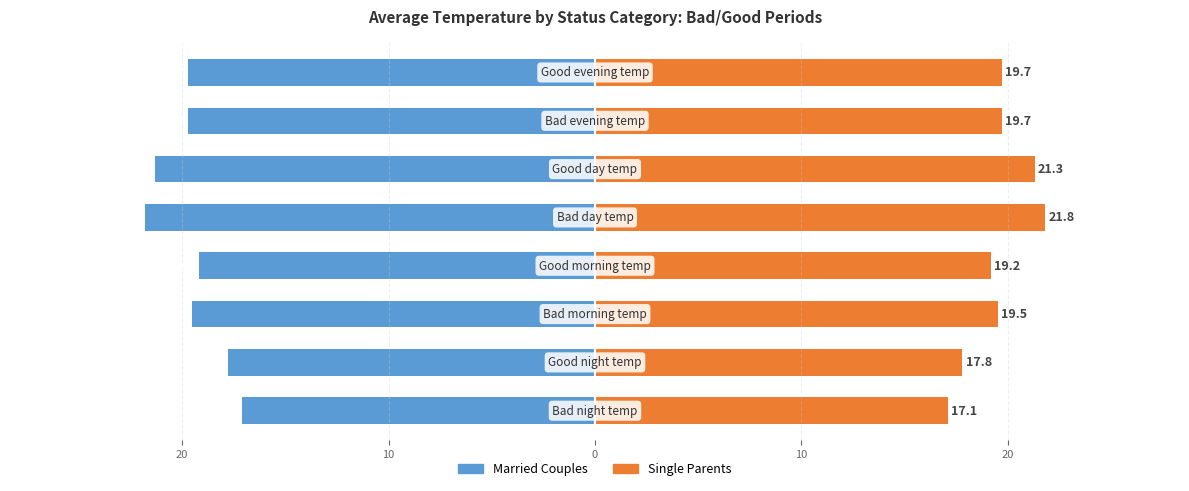

Which series has the largest range (max minus min)?

Married Couples